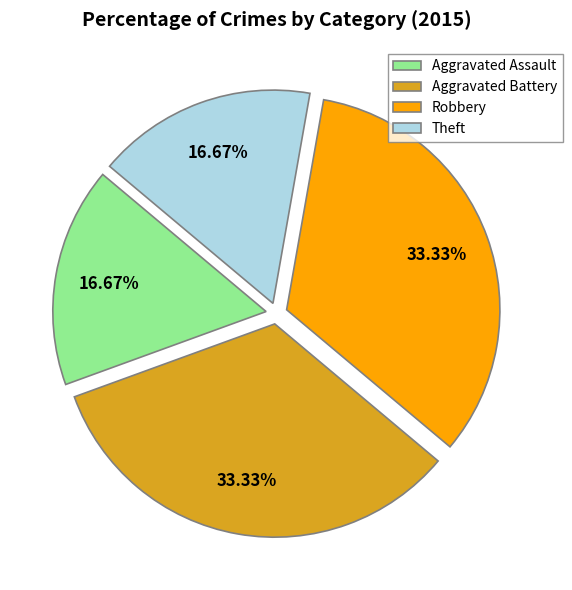

Approximately how many times larger is the value at Aggravated Assault compared to Theft?

1.0